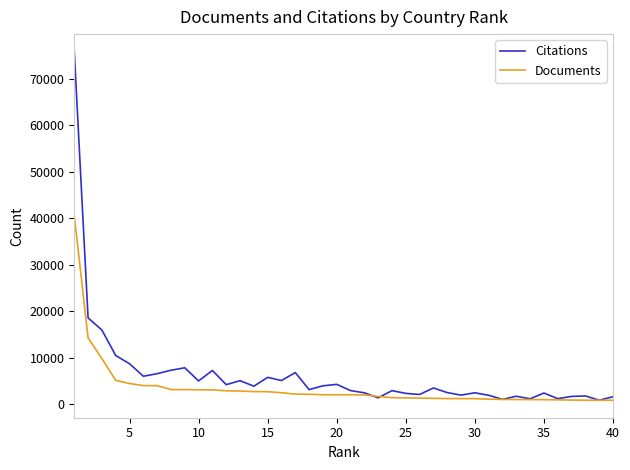

What is the greatest value displayed?

75820